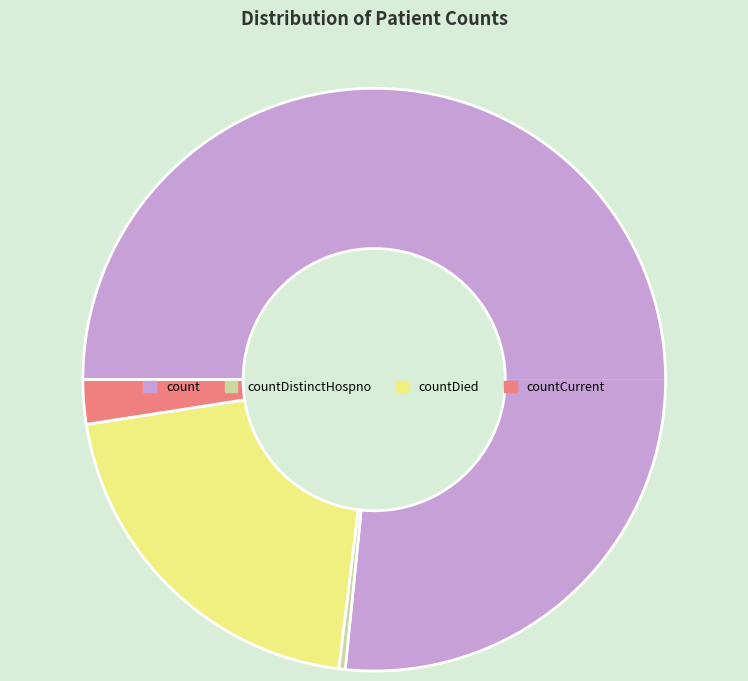

Which slice is the largest?

count